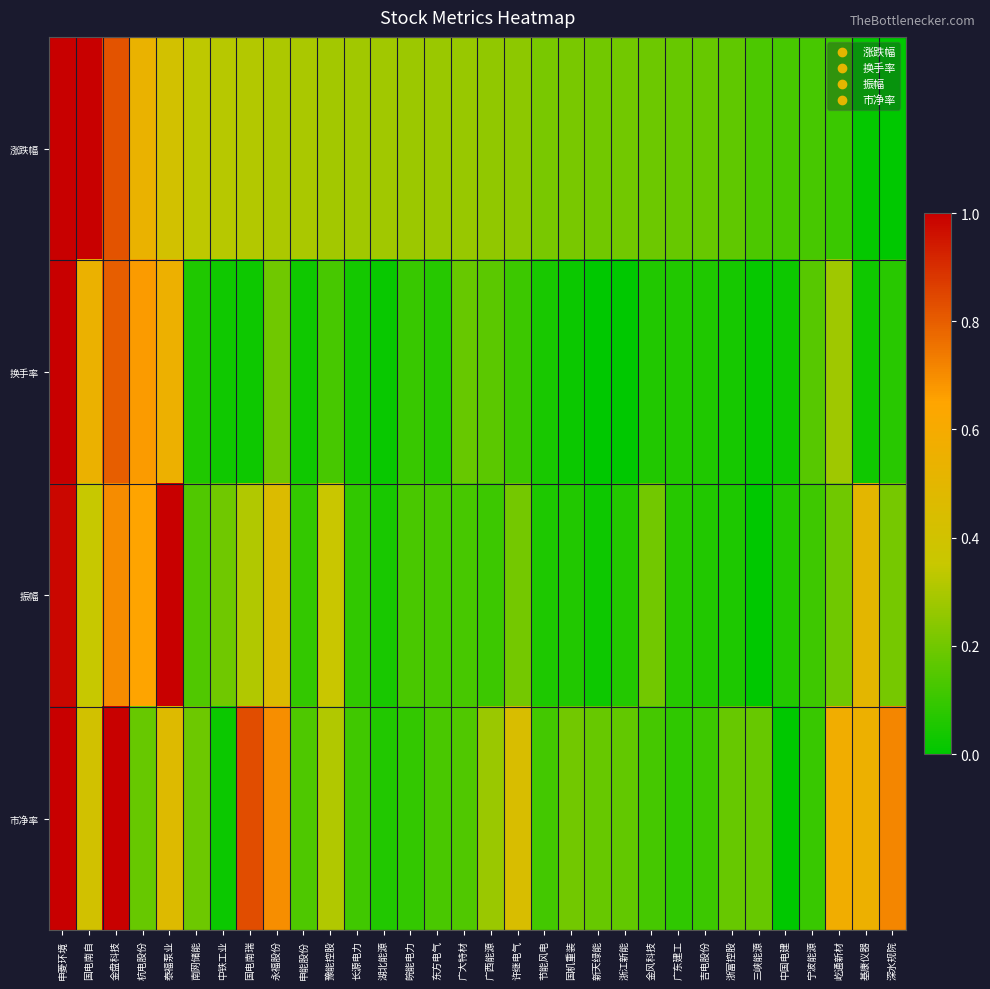

Which series changed the most between 泰福泵业 and 浙江新能?

振幅